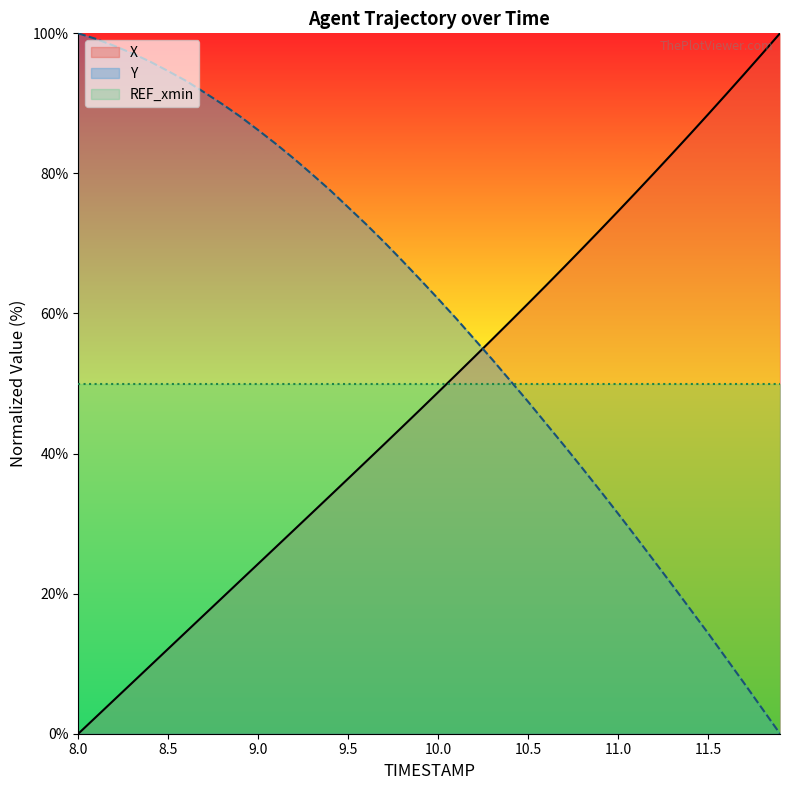

What value does the X series have at 9.0?

24.3